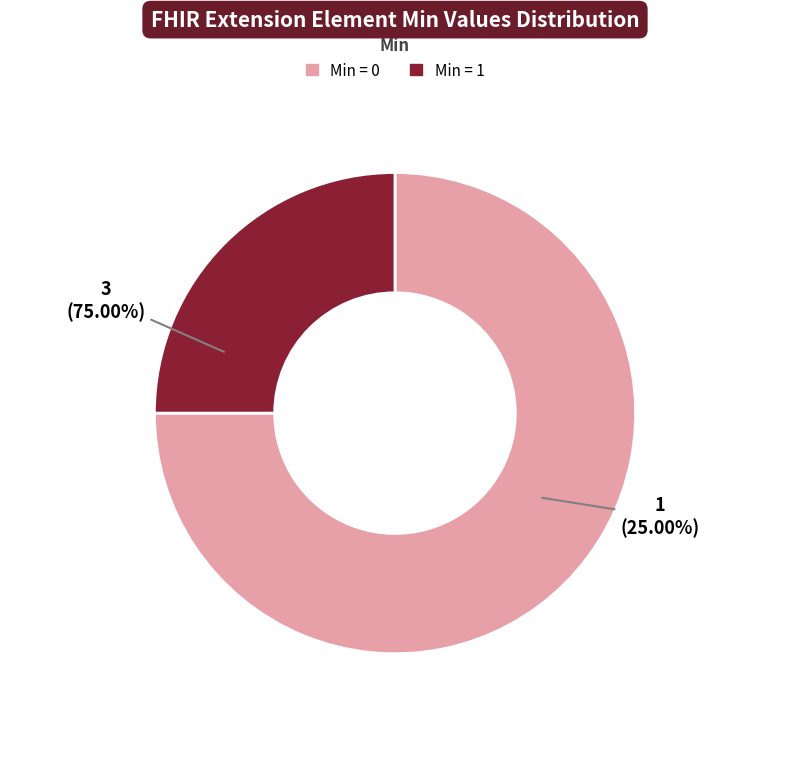

How much of the chart is everything except Extension?

100.0%